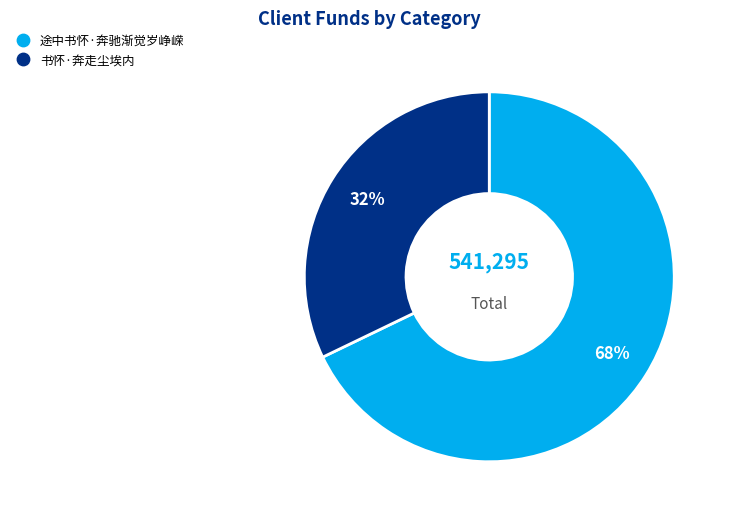

How many slices are in this pie chart?

2